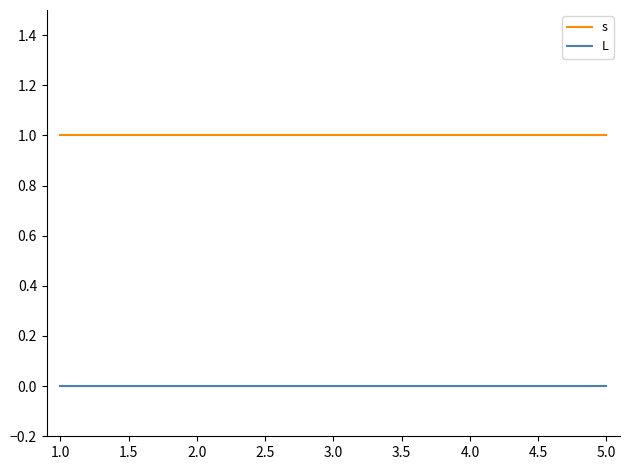

Which series has the largest total across all categories?

s